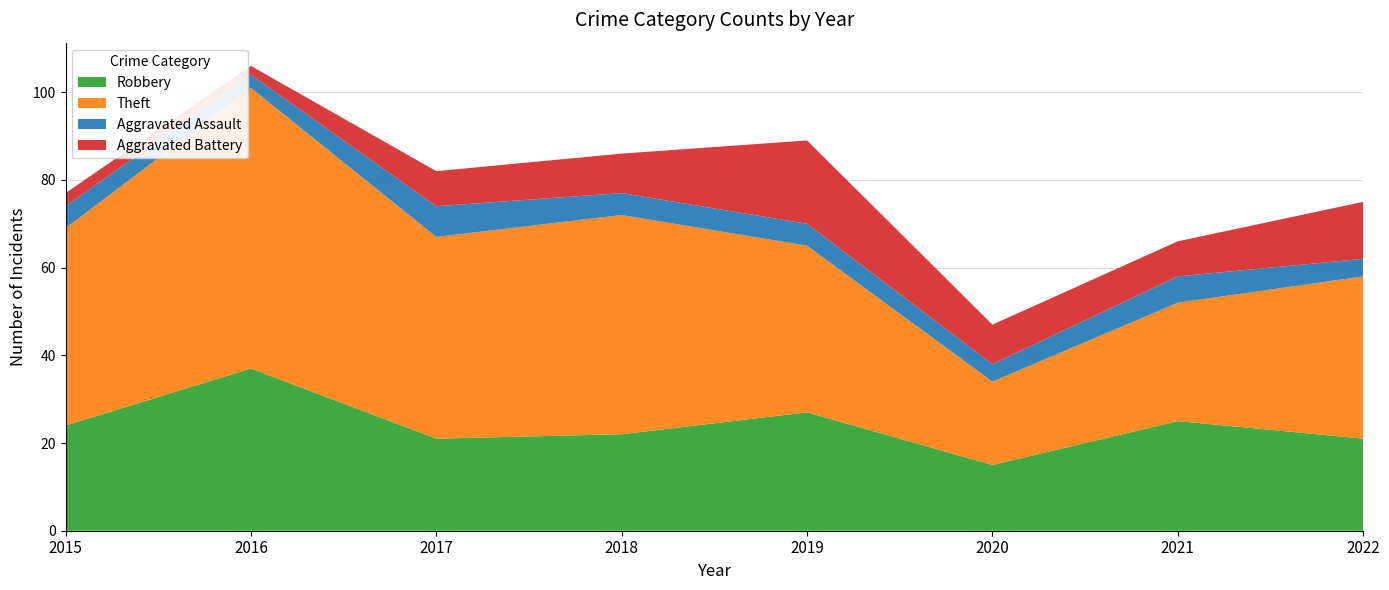

Reading left to right, list all the values displayed in this chart.

Robbery: 24	37	21	22	27	15	25	21
Theft: 45	64	46	50	38	19	27	37
Aggravated Assault: 5	3	7	5	5	4	6	4
Aggravated Battery: 3	2	8	9	19	9	8	13